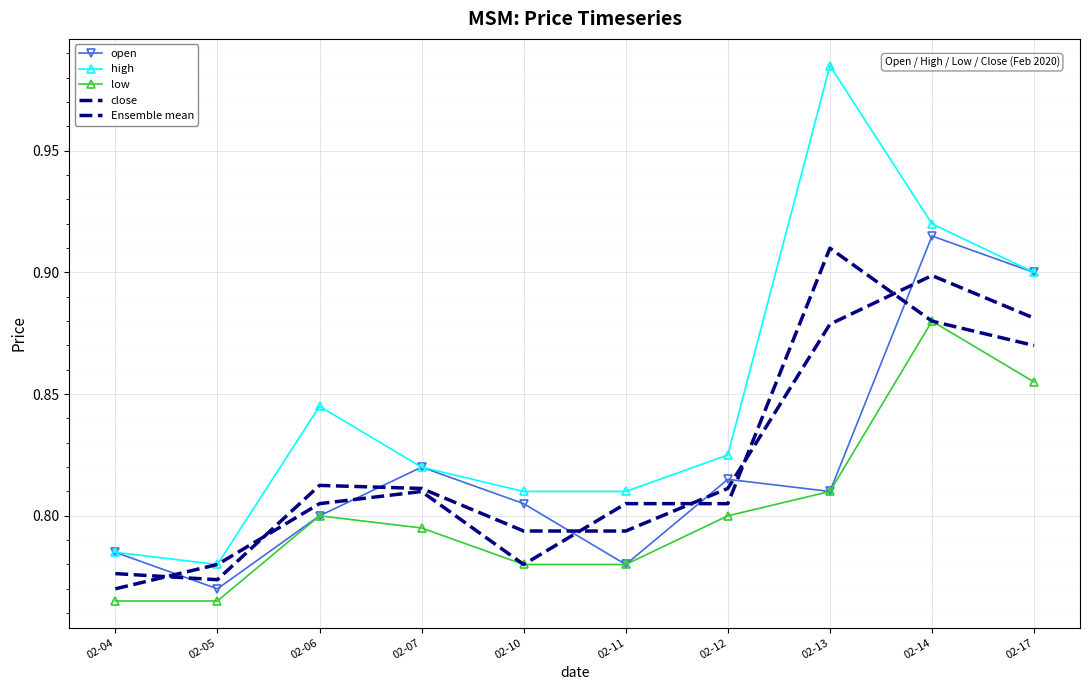

What is the value of the Ensemble mean point at the 9th from the left?

0.9